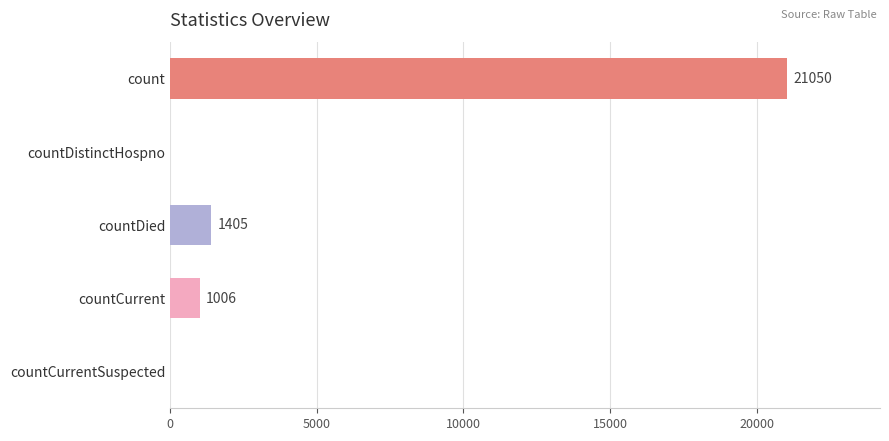

What is the sum of all values?

23461